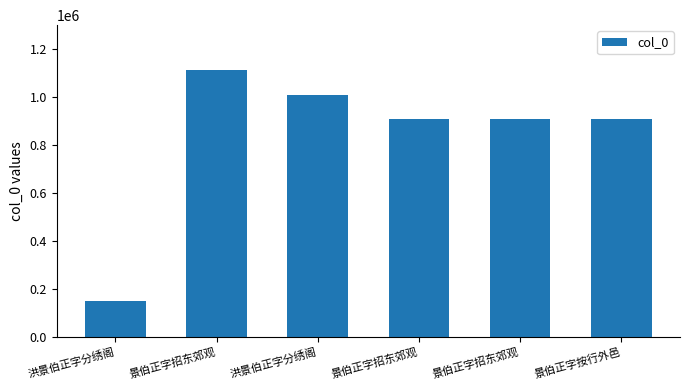

What is the difference between the maximum and minimum values?

963085